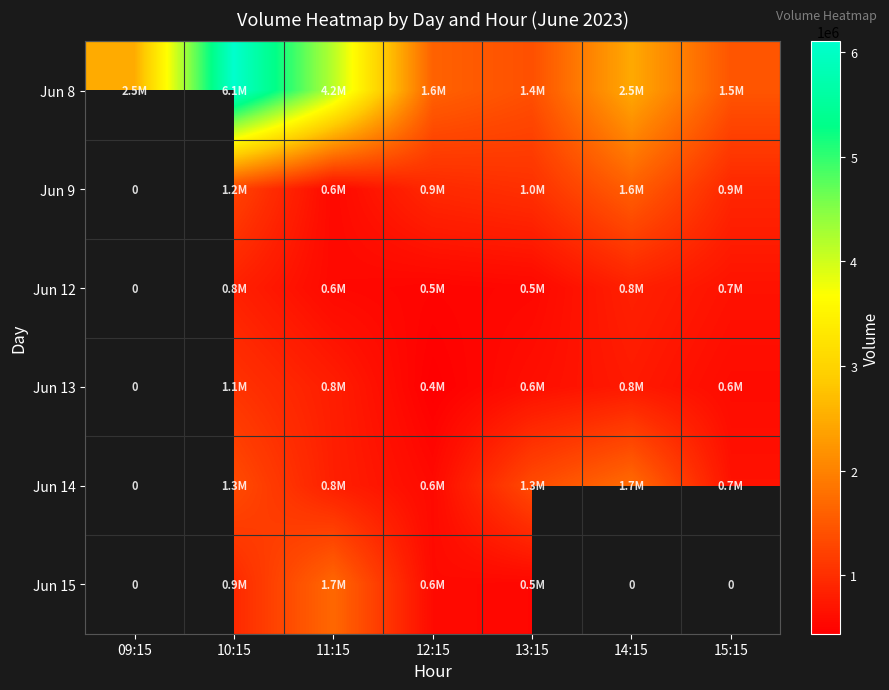

How many values in Jun 15 are above zero?

4